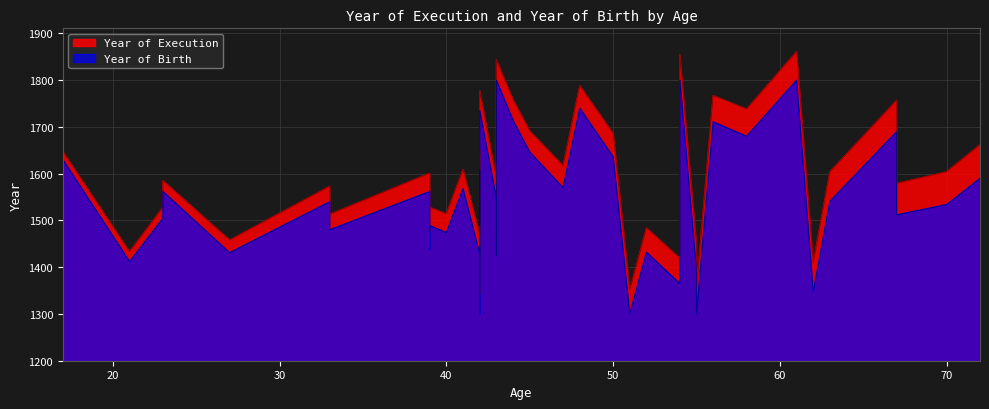

Which category has the lowest value across all series?

51